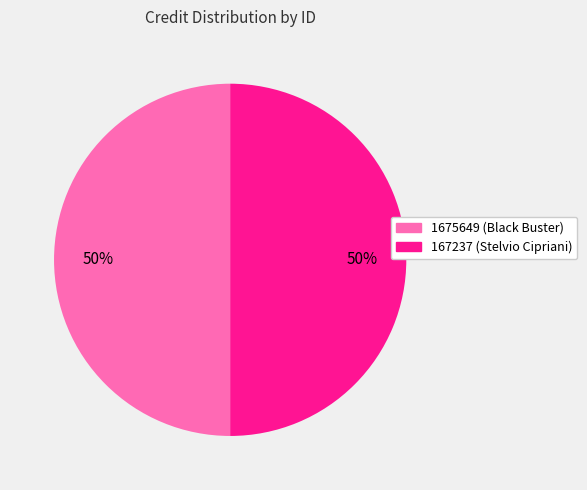

To the nearest percent, what is the average slice percentage?

50%